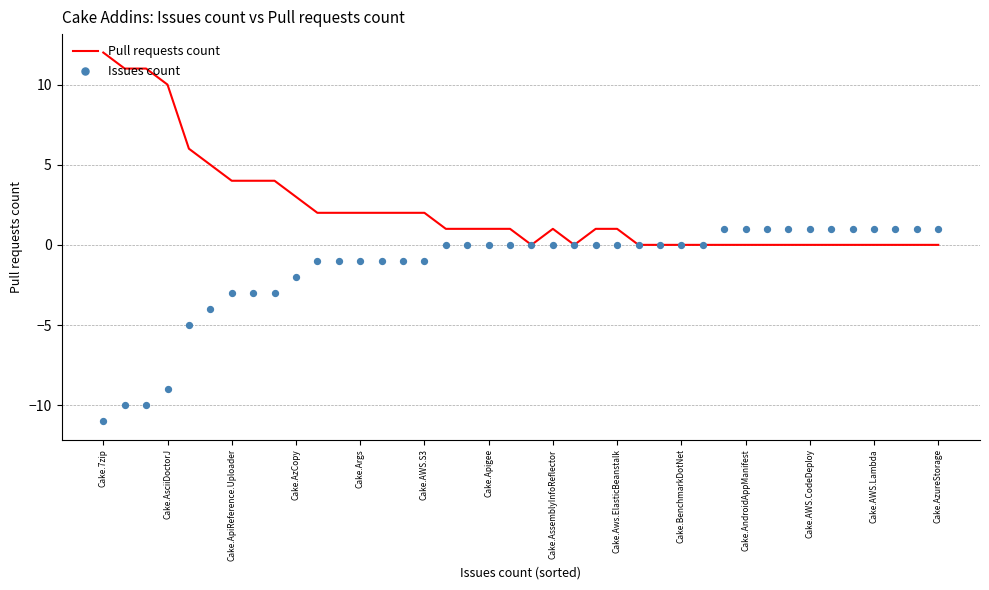

Which series reaches the minimum Y coordinate?

Issues count